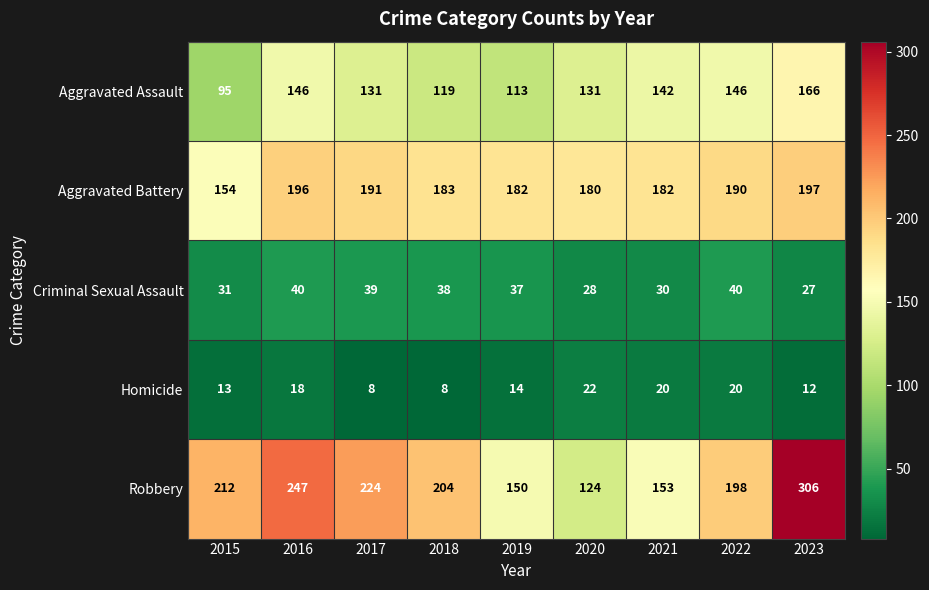

Count the number of data series in this chart.

5